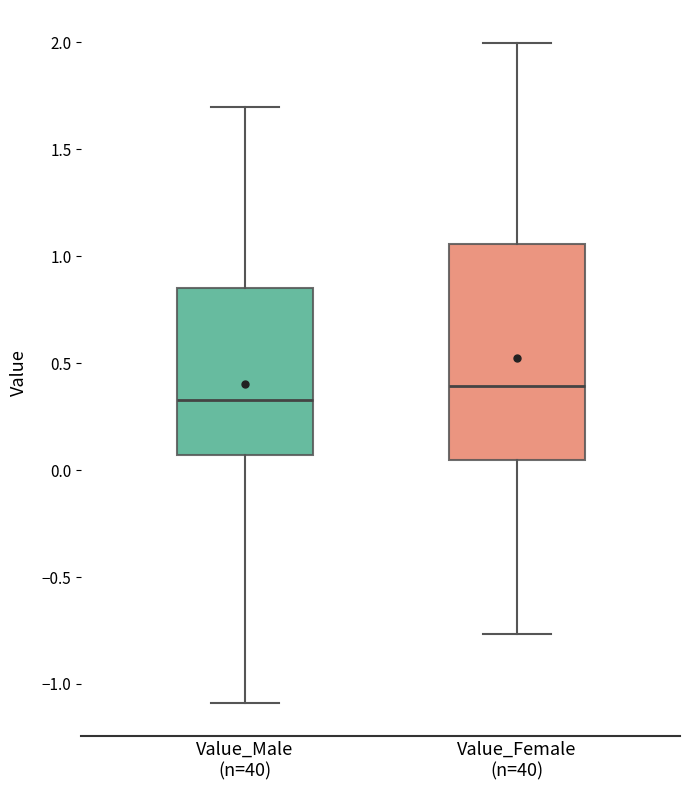

Reading left to right, read every box against the y-axis: the position of its median line, the range the box covers, and the ends of its whiskers. The values are not printed on the chart, so give them approximately, as read against the axis.

Value_Male (n=40): median 0.35, box 0.05 to 0.85, whiskers -1.10 to 1.70
Value_Female (n=40): median 0.40, box 0.05 to 1.05, whiskers -0.75 to 2.00